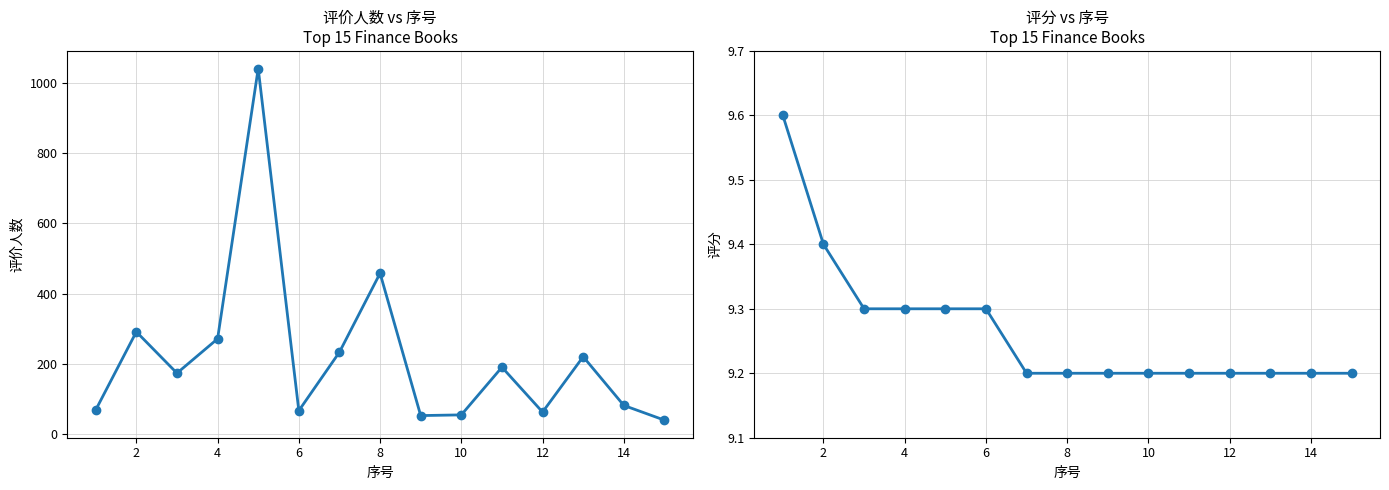

In 评价人数, how many points are lower than both neighbors (excluding endpoints)?

4